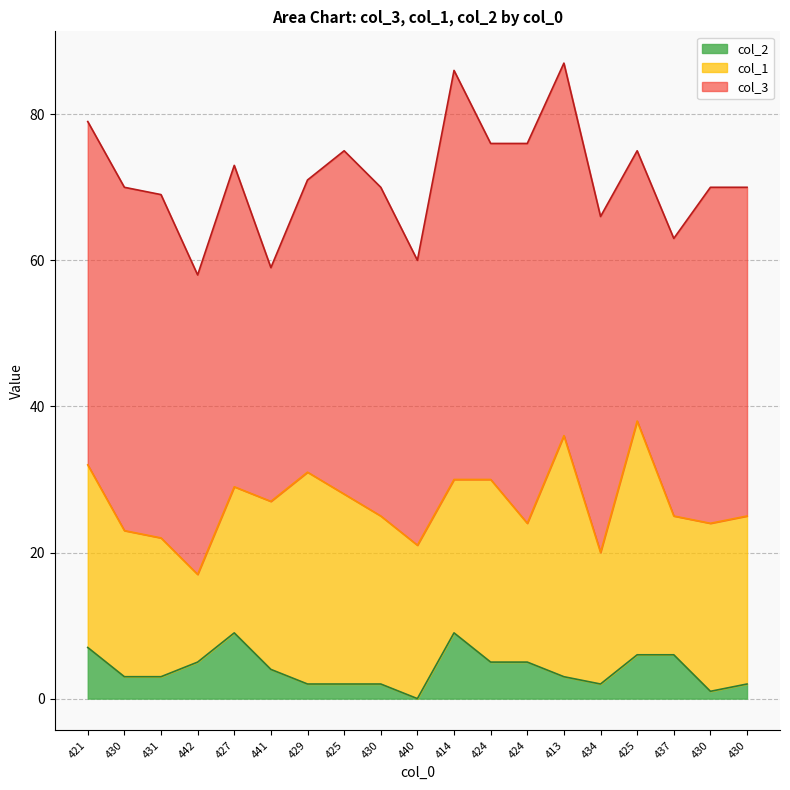

At which category does col_1 reach its first local peak?

429